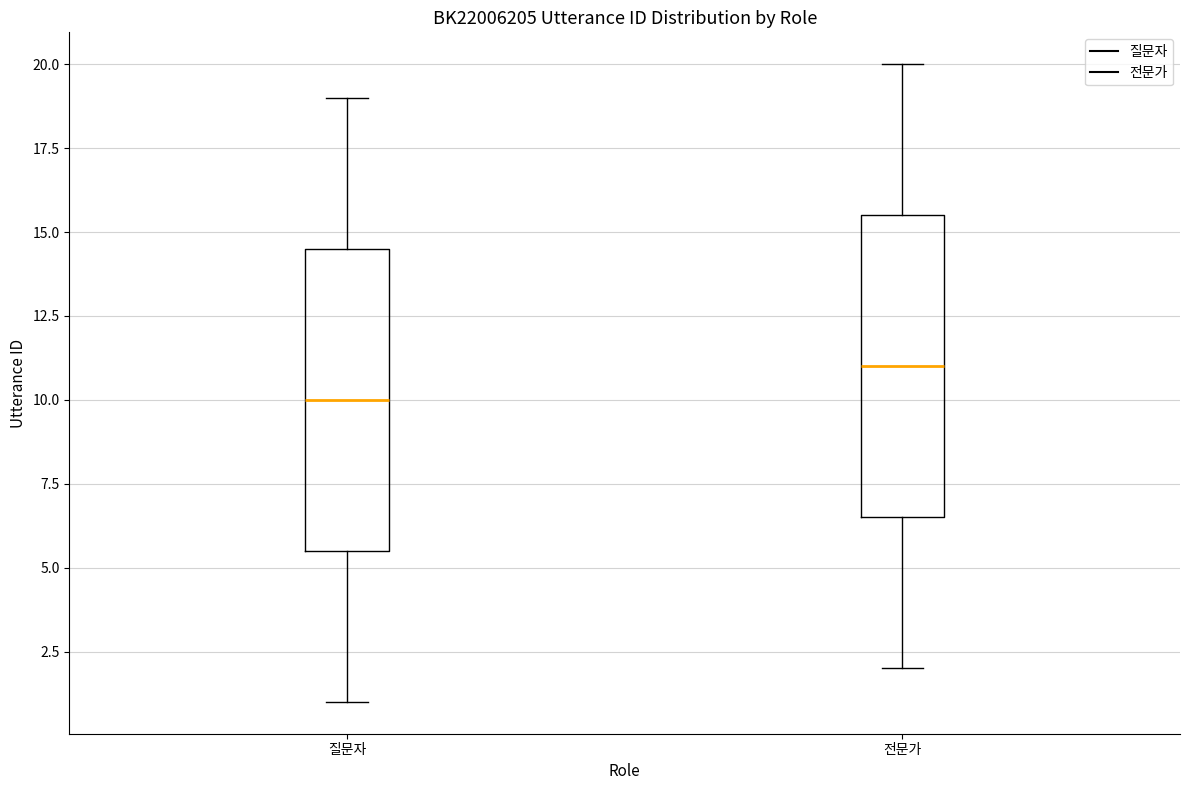

Which box's median line is the lowest?

질문자